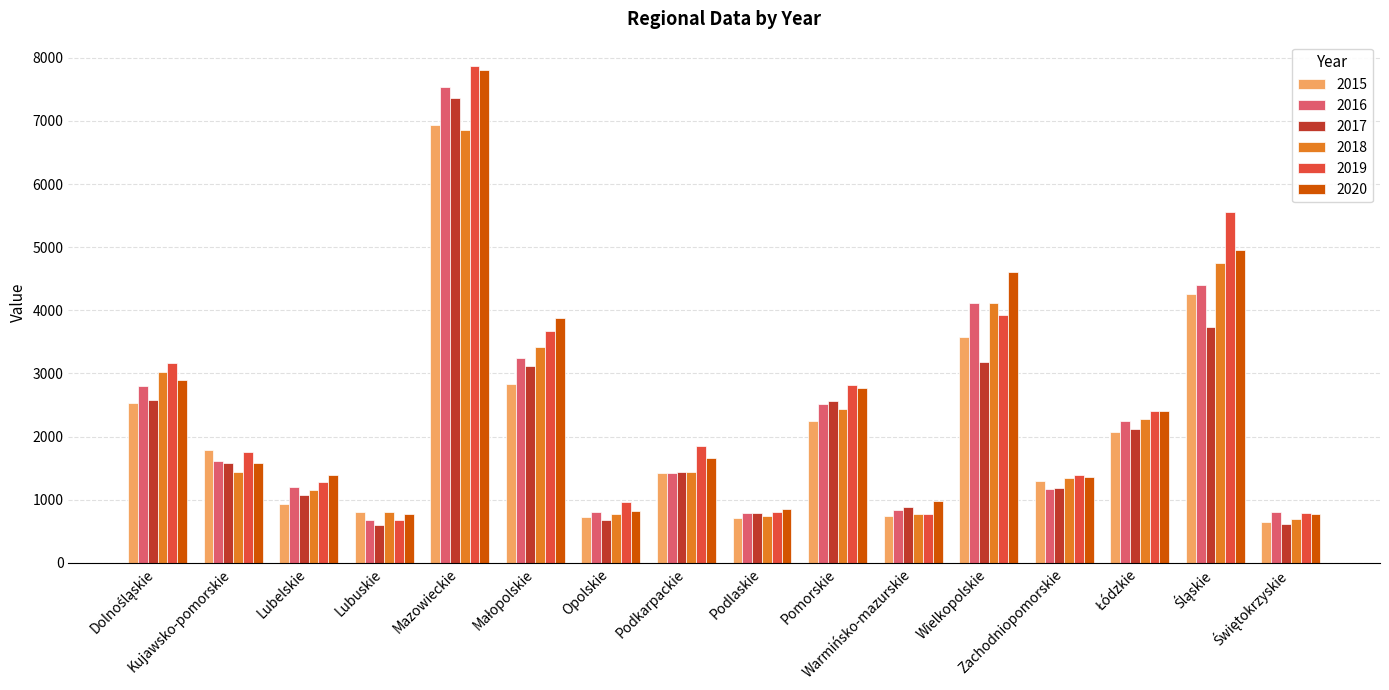

What is the greatest value displayed?

7863